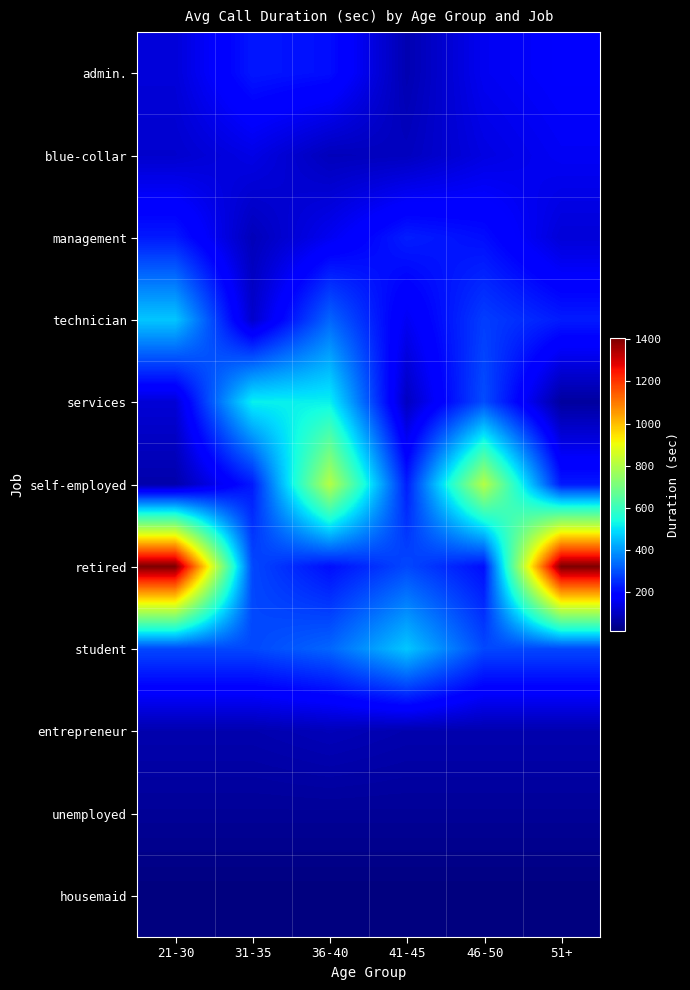

How many data points does each series have?

6